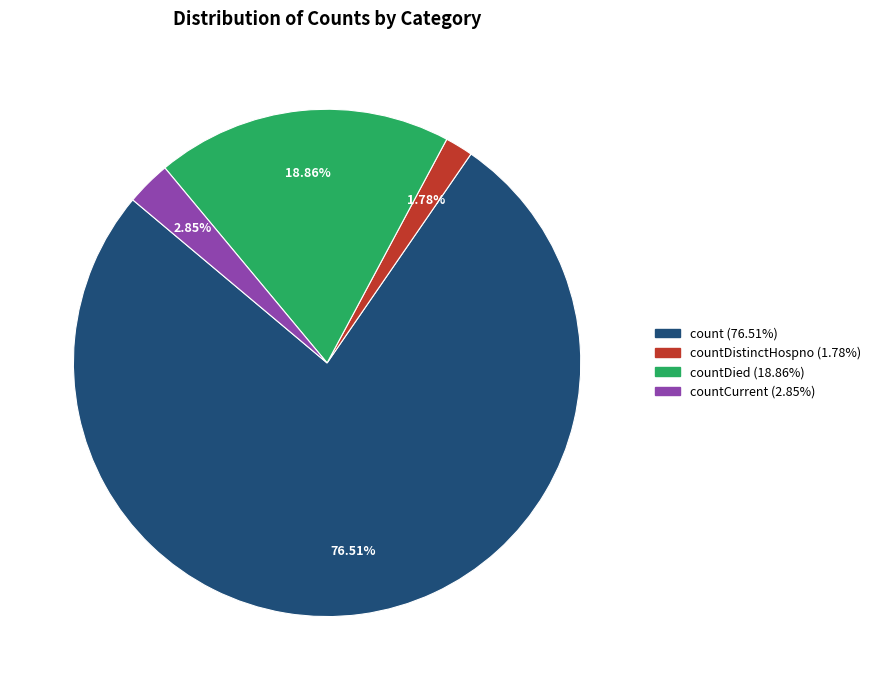

Does any single category account for the majority?

Yes